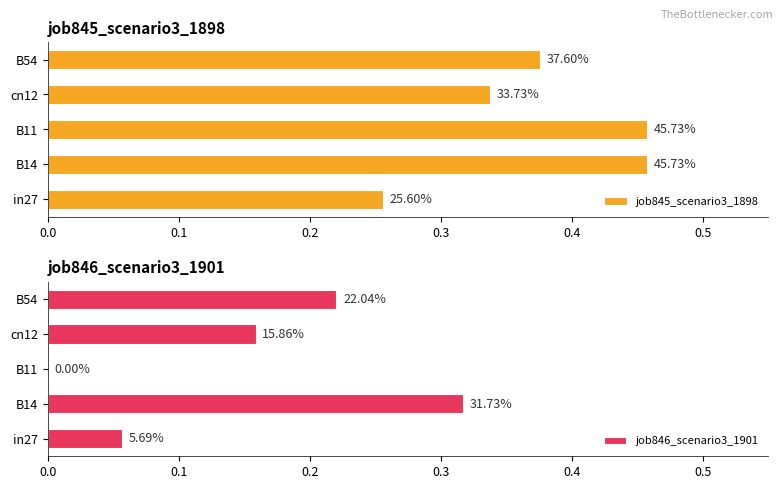

Reading left to right, extract all data points from this chart.

job845_scenario3_1898: 0.3	0.5	0.5	0.3	0.4
job846_scenario3_1901: 0.1	0.3	0.0	0.2	0.2